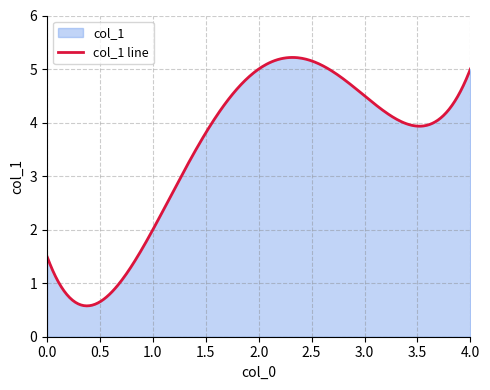

True or false: the data has more than 2 interior local peaks.

False